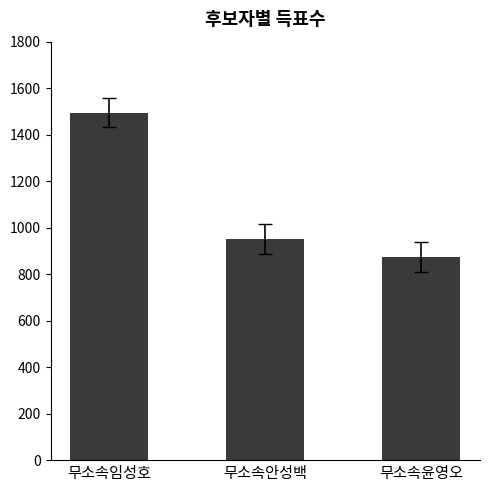

Reading left to right, transcribe all the data shown in this chart.

1495	950	873